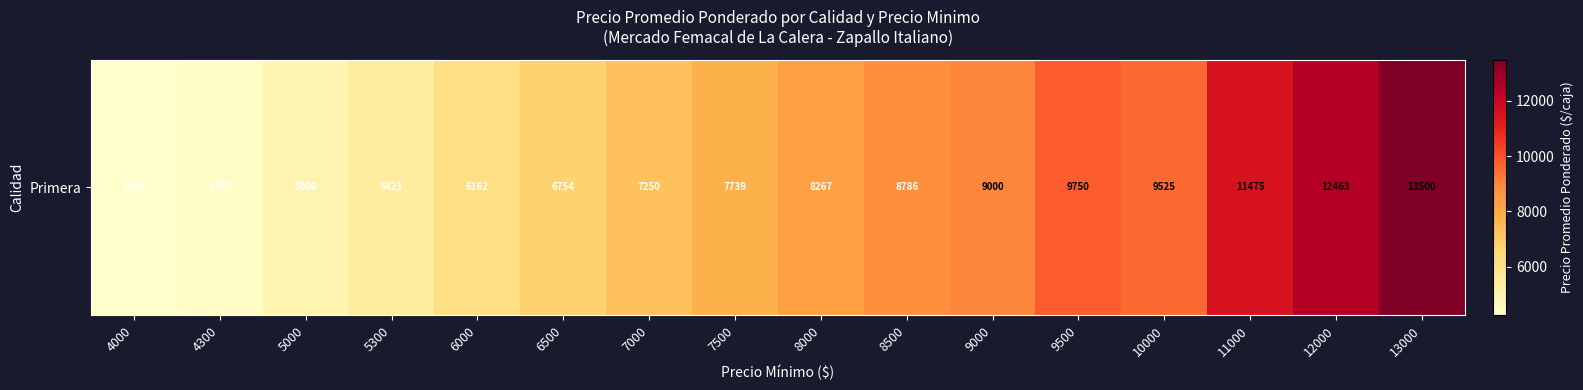

What is the smallest value displayed?

4241